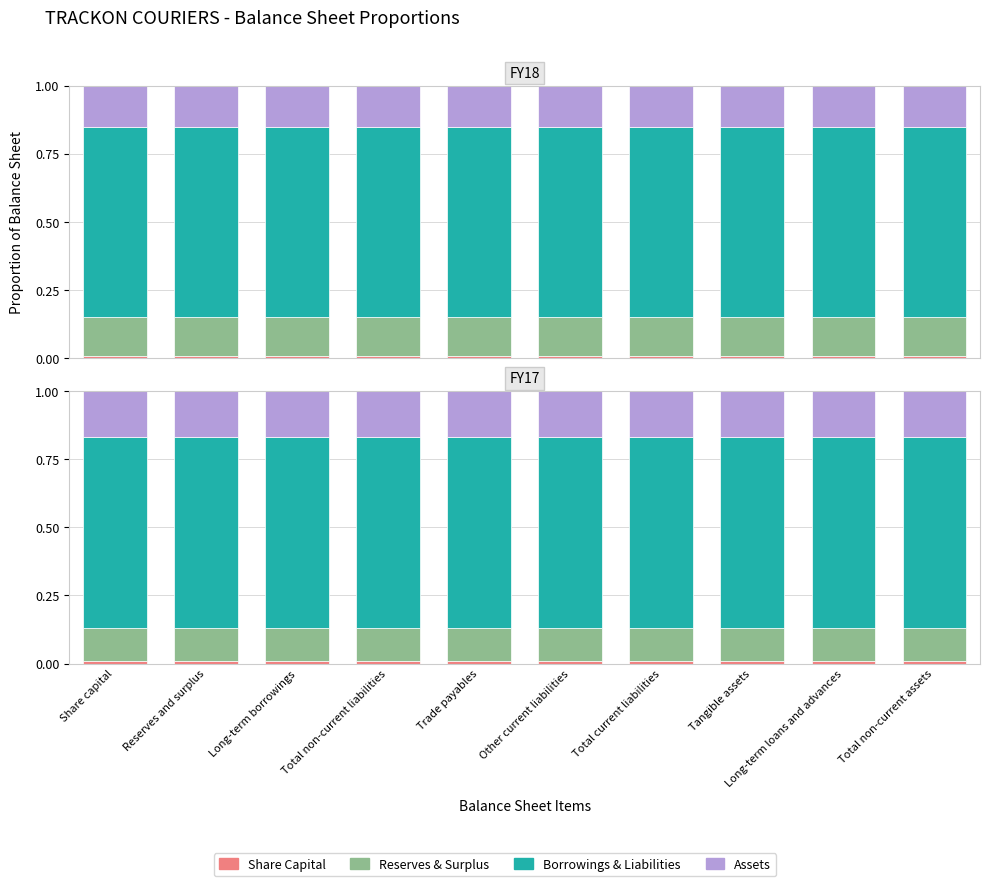

How many categories are shown in the chart?

10